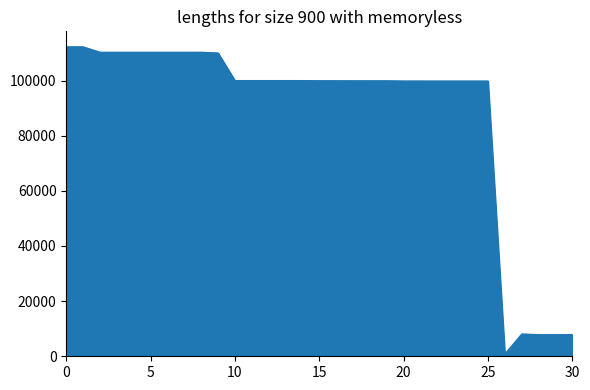

Does the chart display data point markers on the line(s)?

No